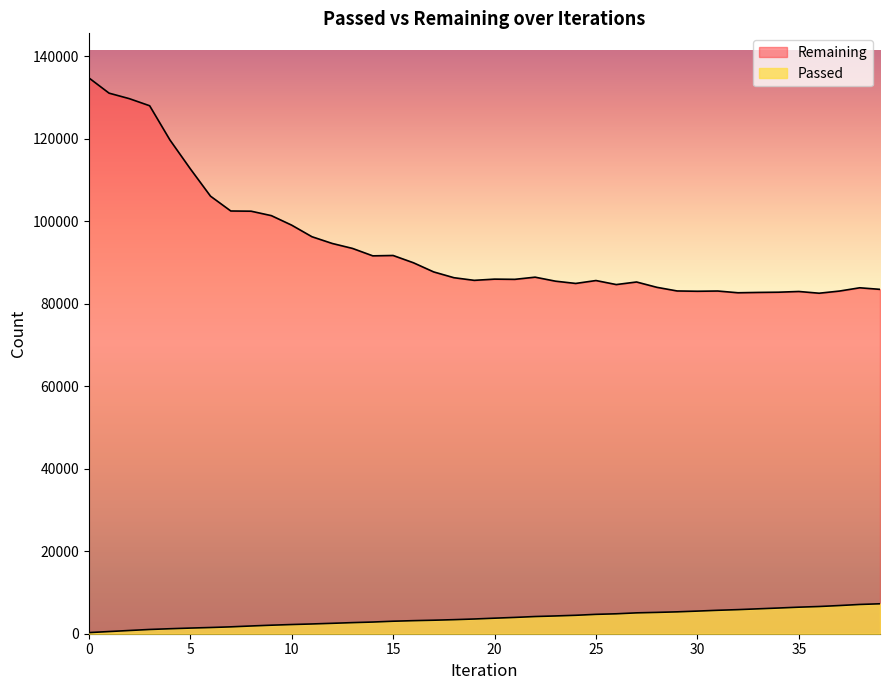

Is it true that Passed equals 2068 at 9?

True